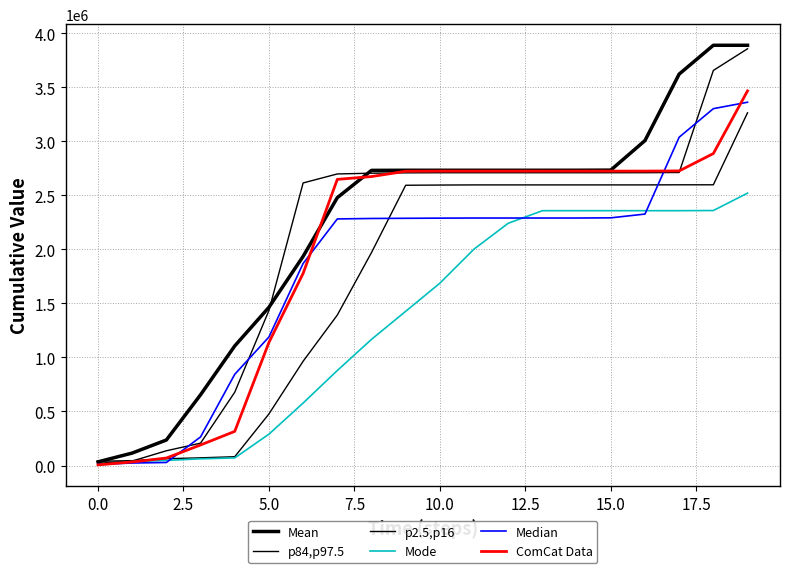

How many lines are shown in the chart?

6